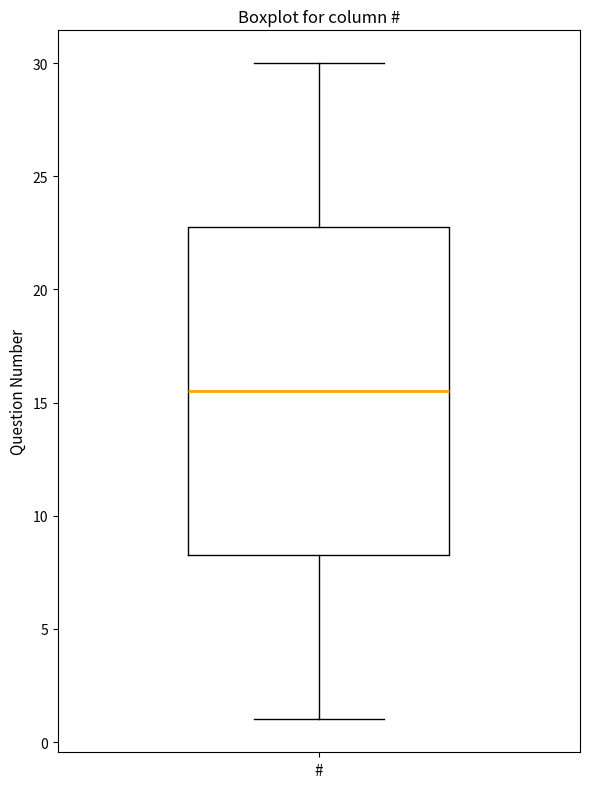

Where does the upper whisker of the box for # end on the y-axis? The values are not printed on the chart, so give them approximately, as read against the axis.

30.0